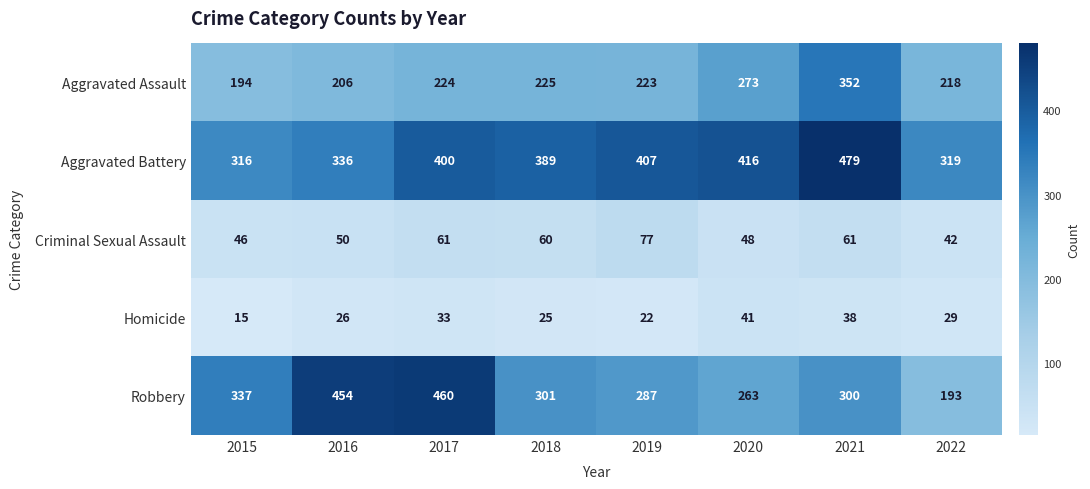

Which series has the widest spread of values?

Robbery